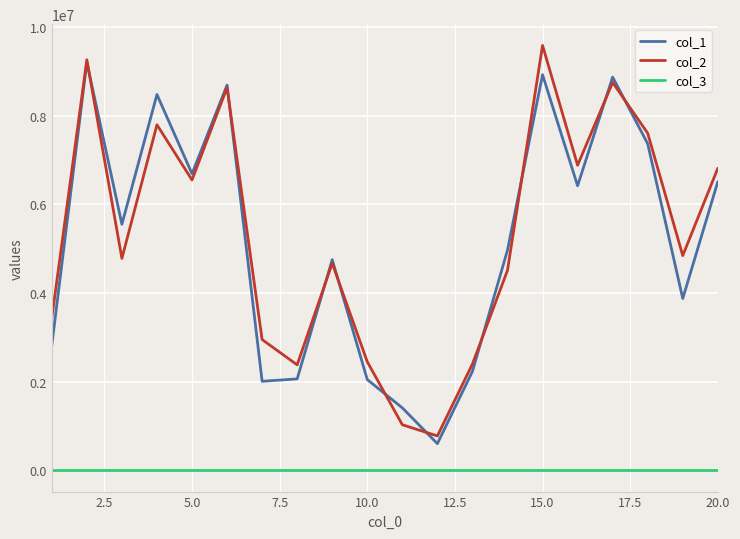

True or false: col_1 and col_3 cross at least once.

False